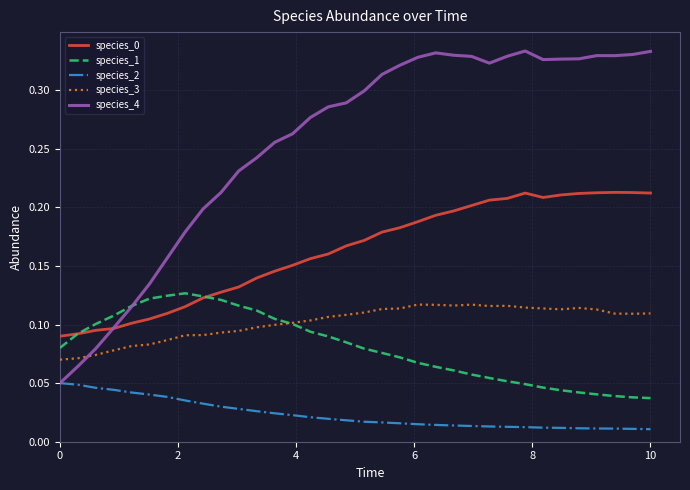

Which series has the largest total across all categories?

species_4